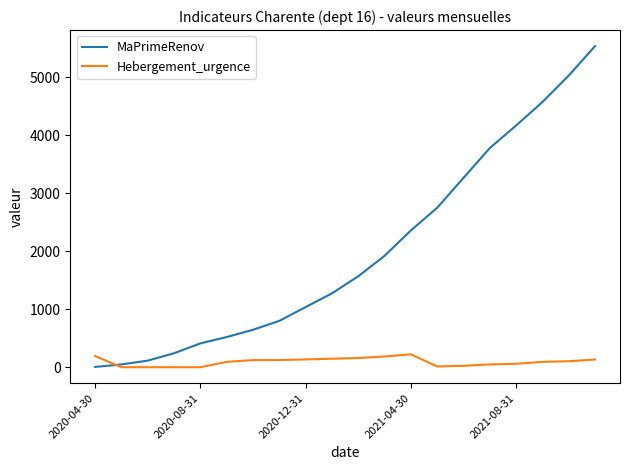

Which series has the largest total across all categories?

MaPrimeRenov